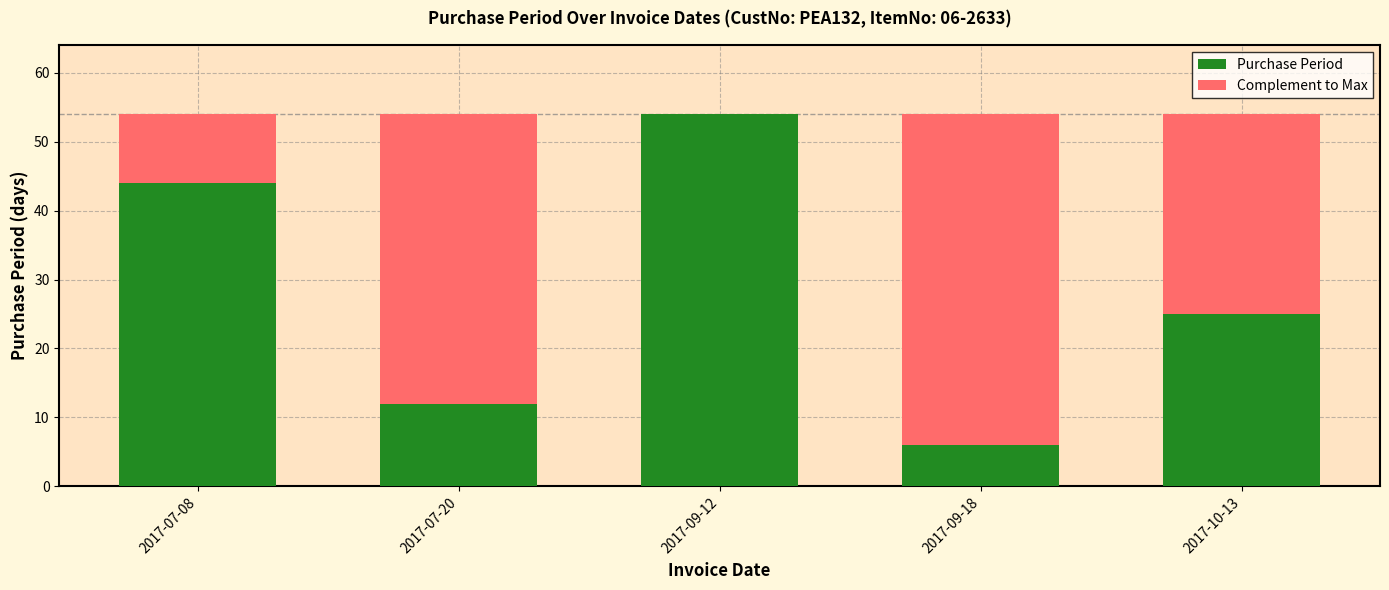

True or false: Purchase Period has a value of 25 at 2017-10-13.

True